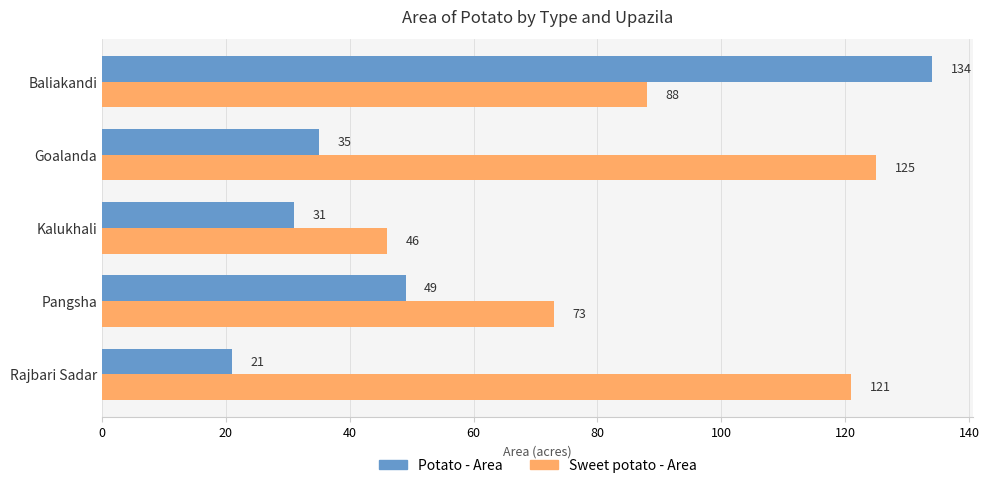

What is the sum of the Potato - Area values at Baliakandi and Kalukhali?

165